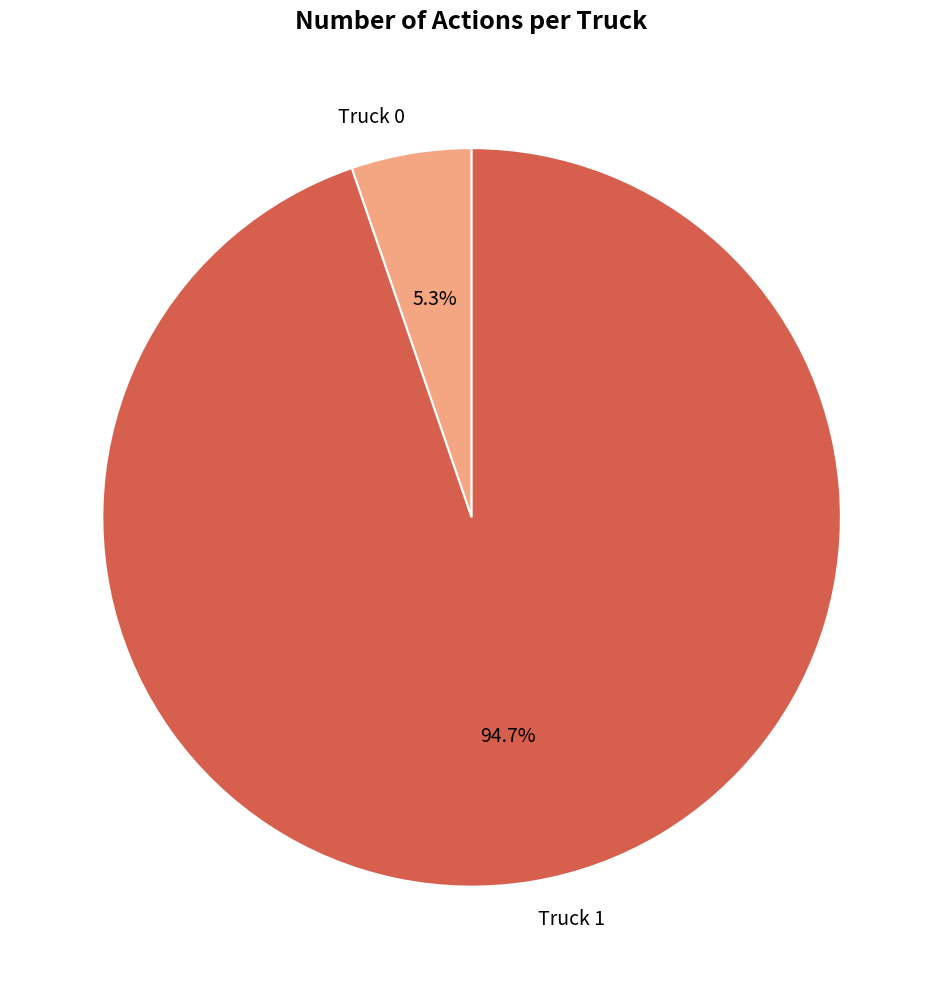

What percentage do Truck 1 and Truck 0 together represent?

100.0%